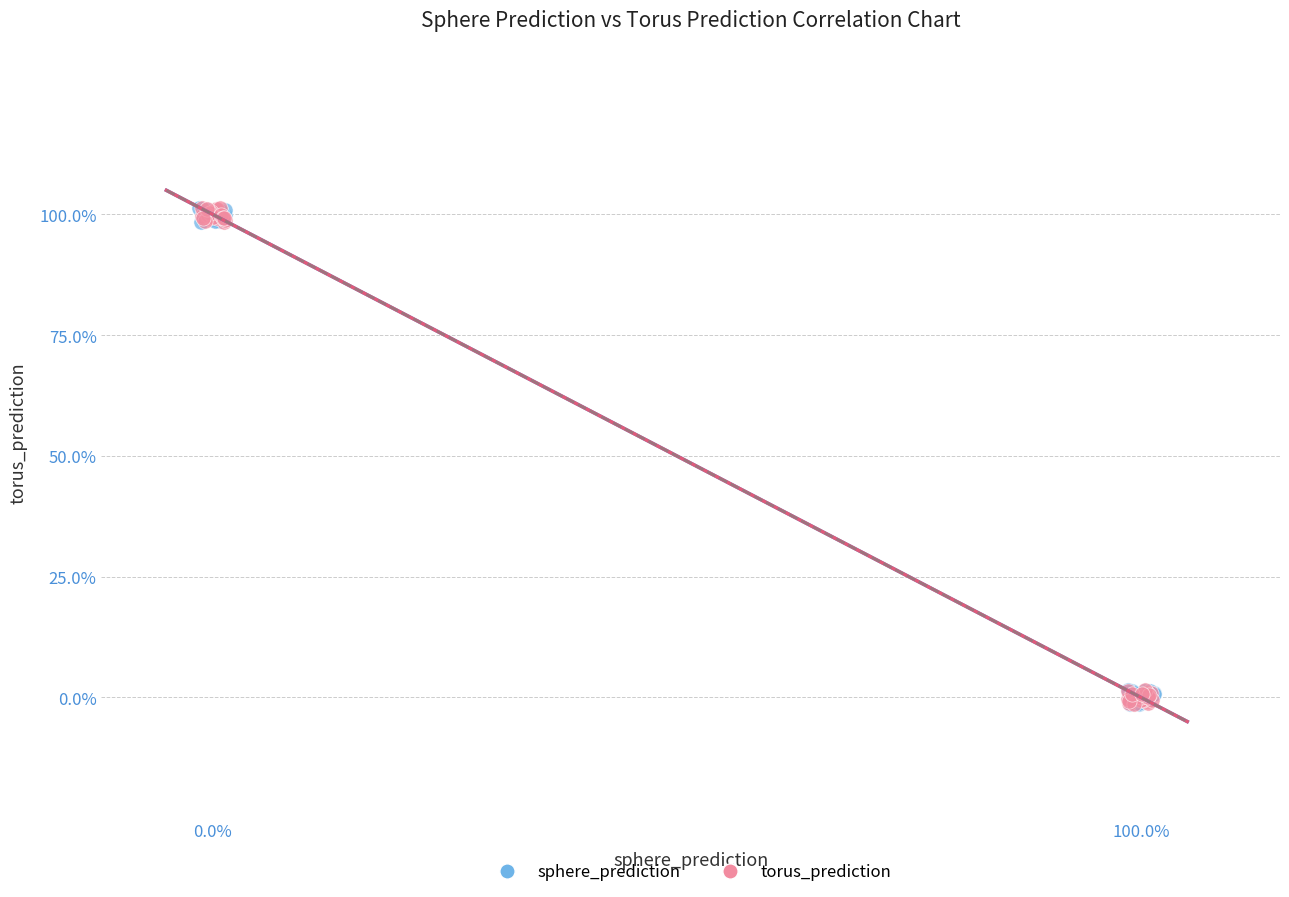

What are all the series names shown in the legend?

sphere_prediction, torus_prediction